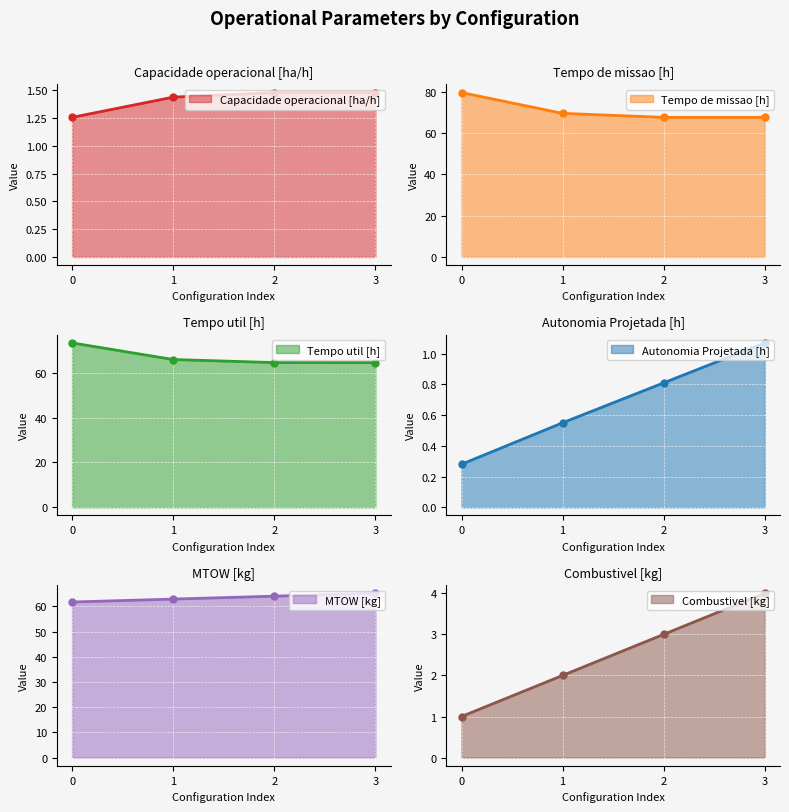

Read the Capacidade operacional [ha/h] value at 2.

1.5